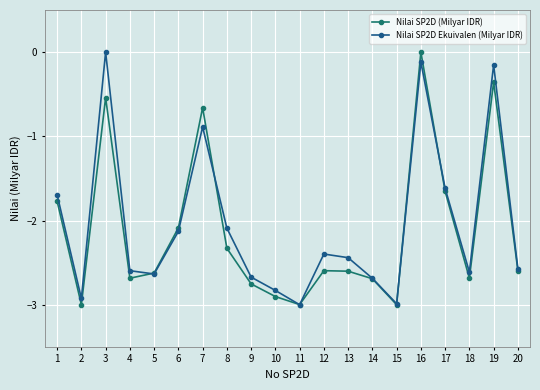

At which category does Nilai SP2D (Milyar IDR) reach its first local valley?

2